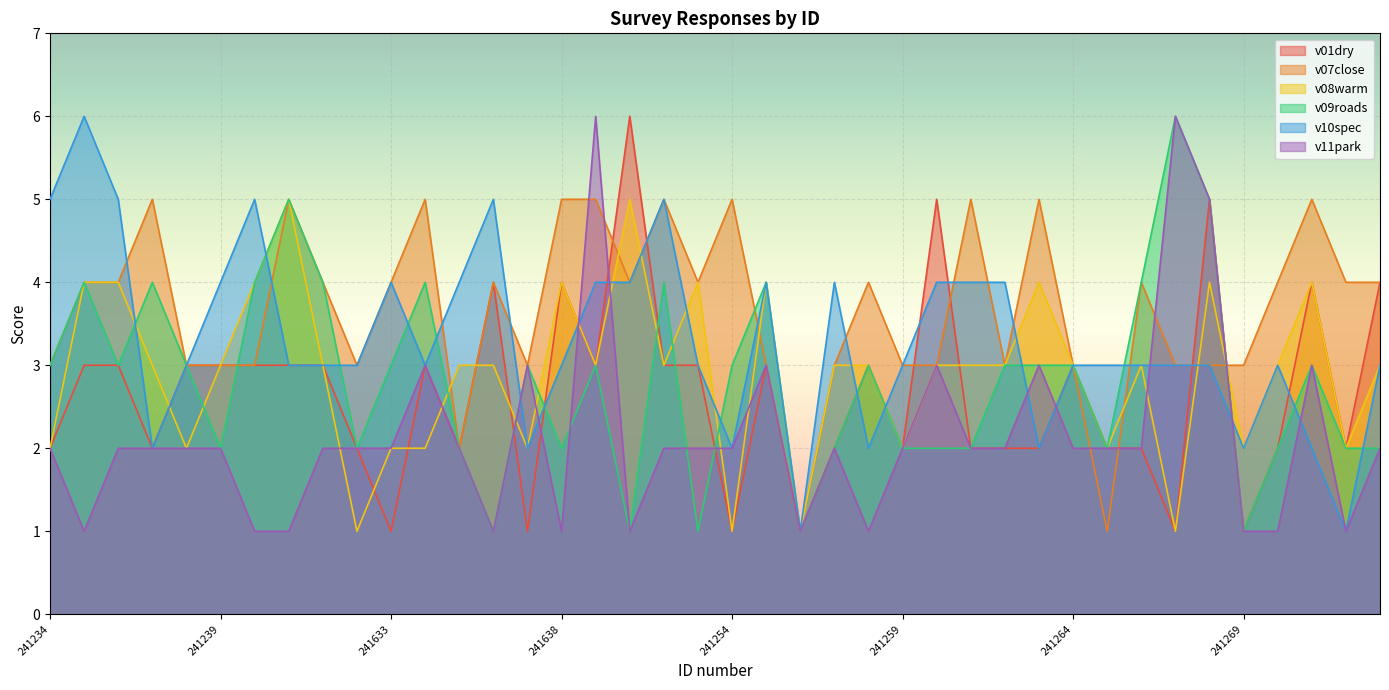

What is the sum of all v09roads values?

113